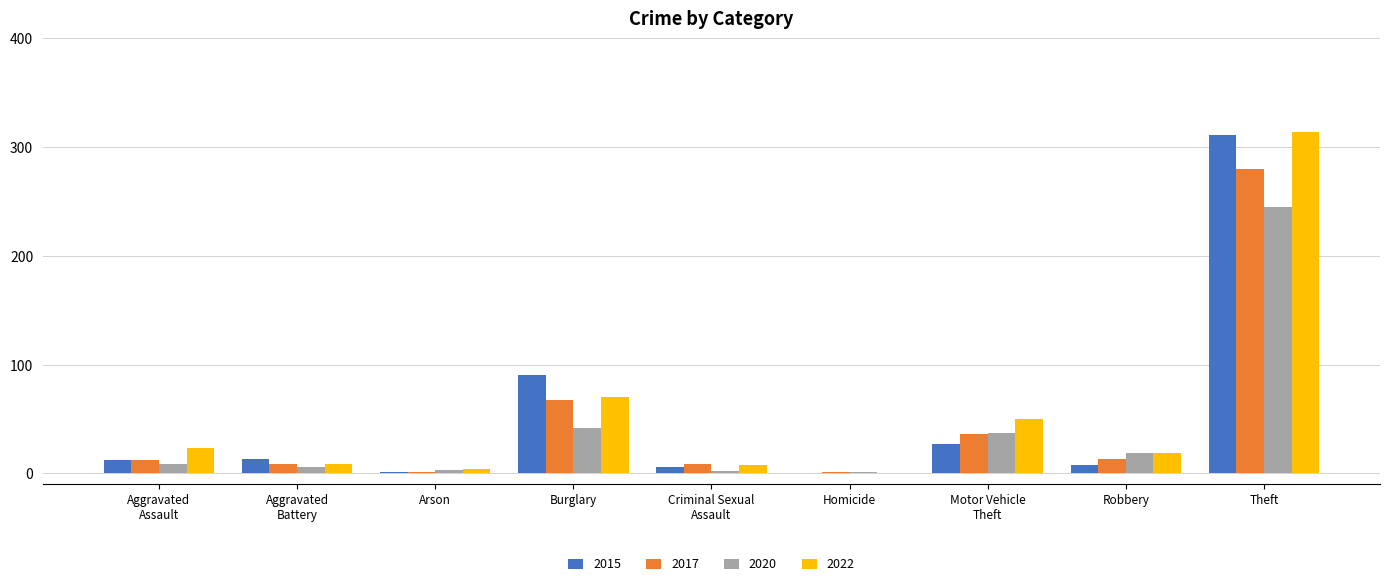

What is the sum of all 2022 values?

497